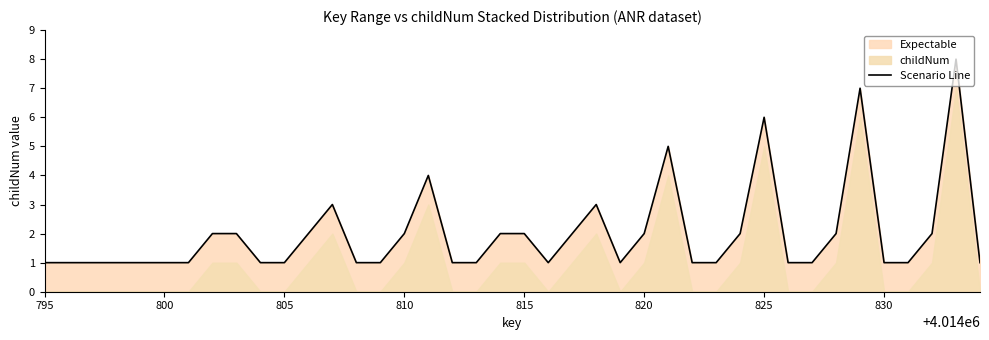

What is the smallest value displayed?

1